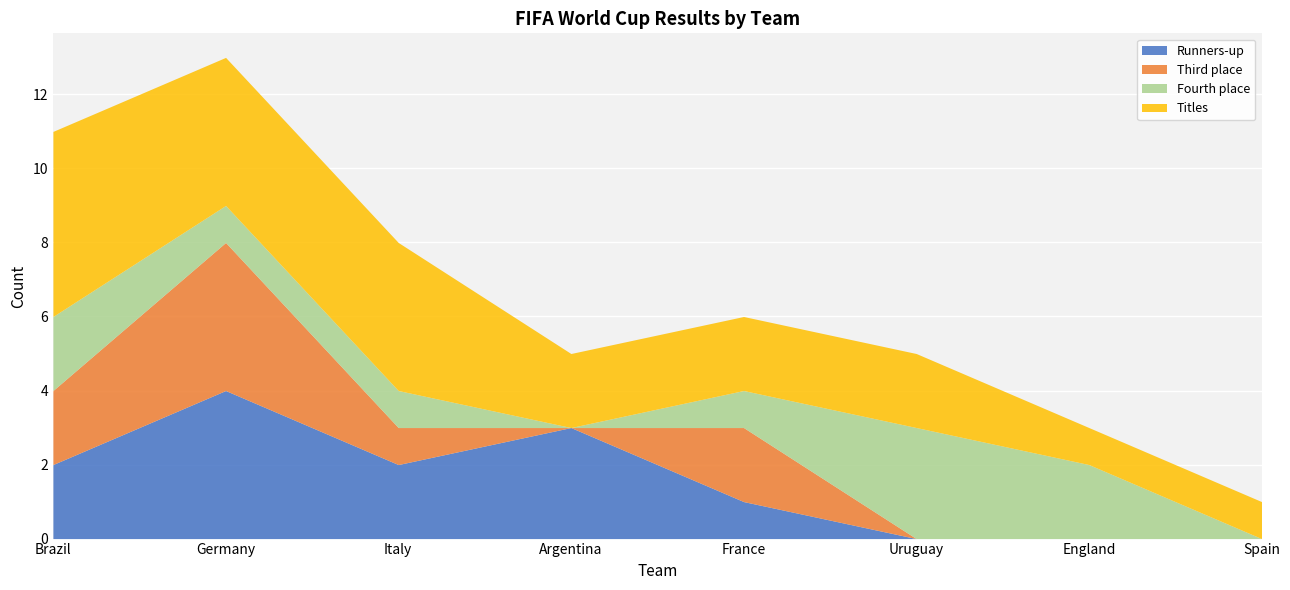

True or false: Third place has more than 2 interior local peaks.

False